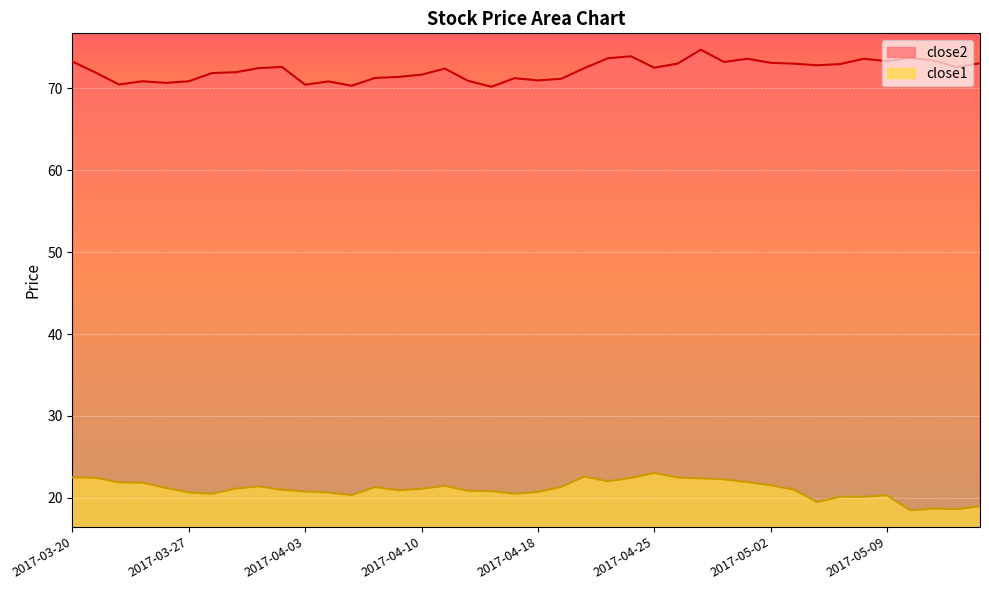

Rank the series at 2017-03-20 from highest to lowest value.

close2, close1